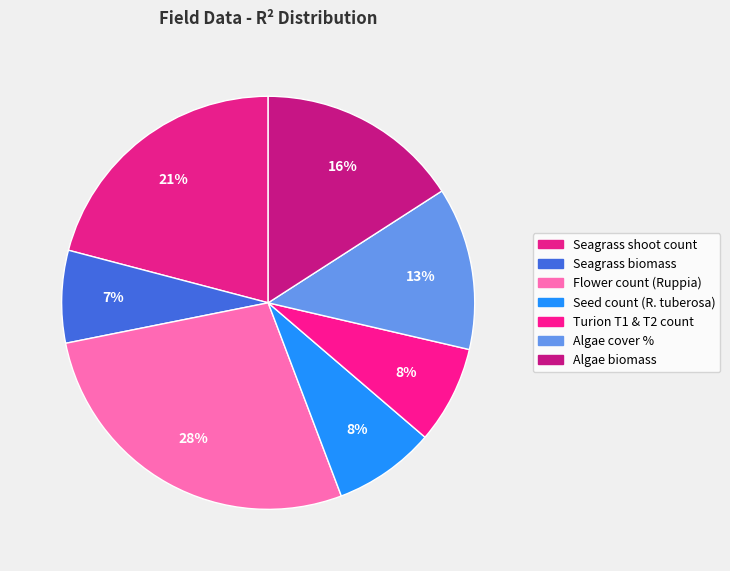

What portion of the pie excludes Flower count (Ruppia)?

72.4%